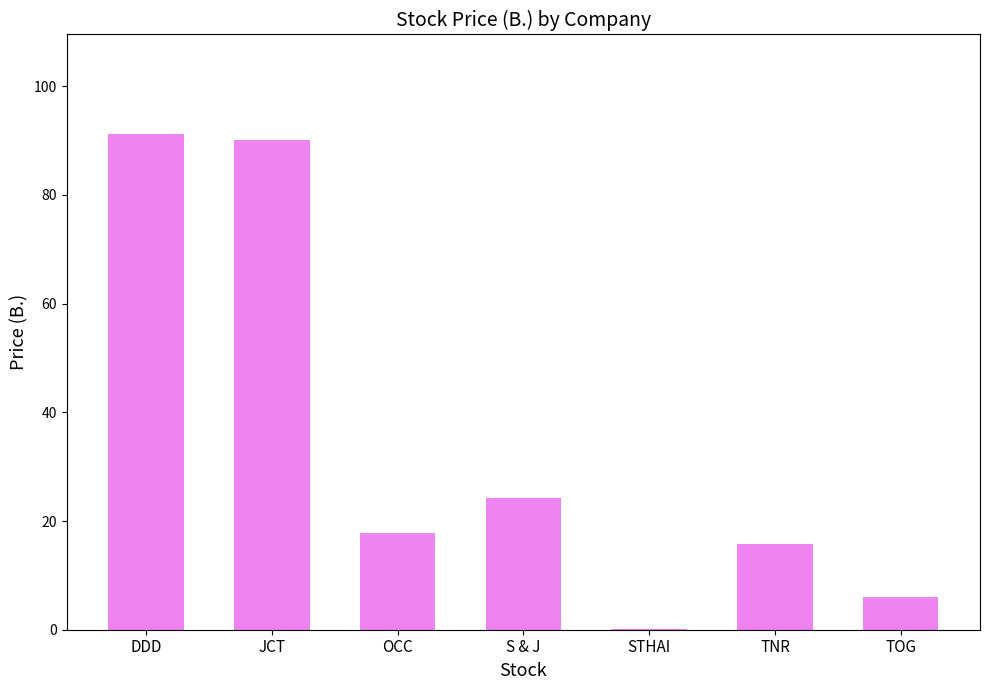

The chart shows a value of 6.0 at TOG. True or false?

True